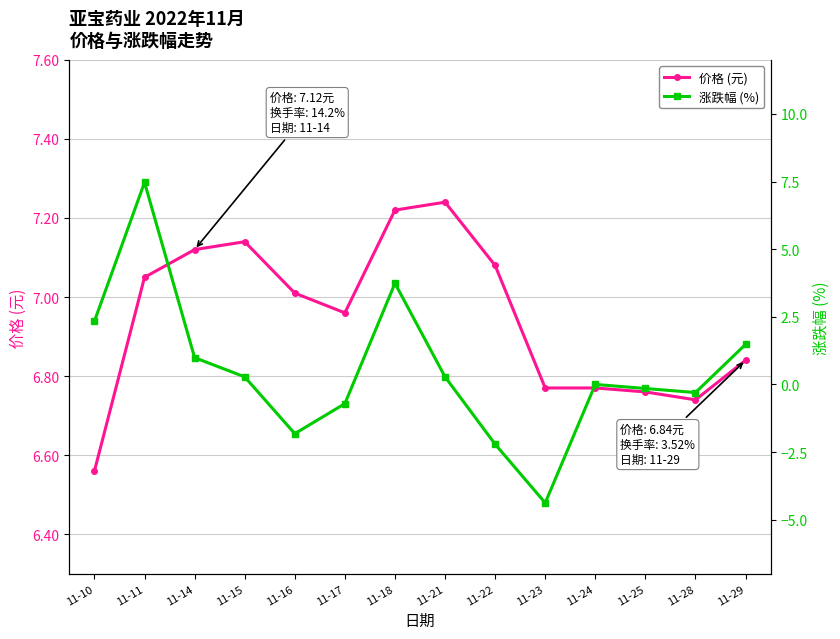

True or false: 价格 (元) has more than 2 interior local peaks.

False